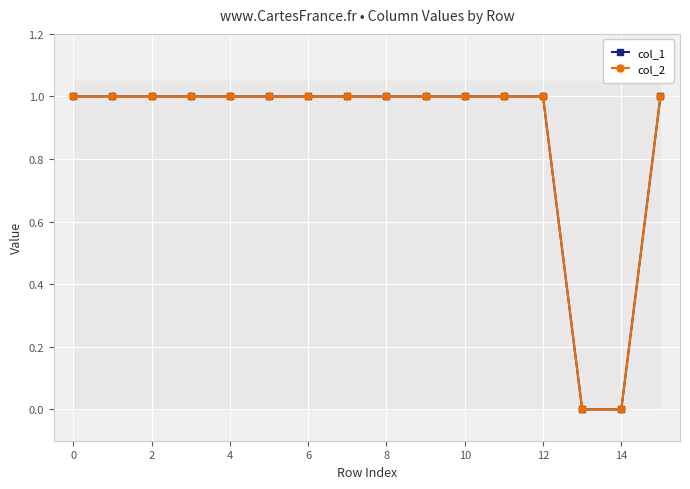

True or false: col_1 and col_2 intersect in this chart.

False